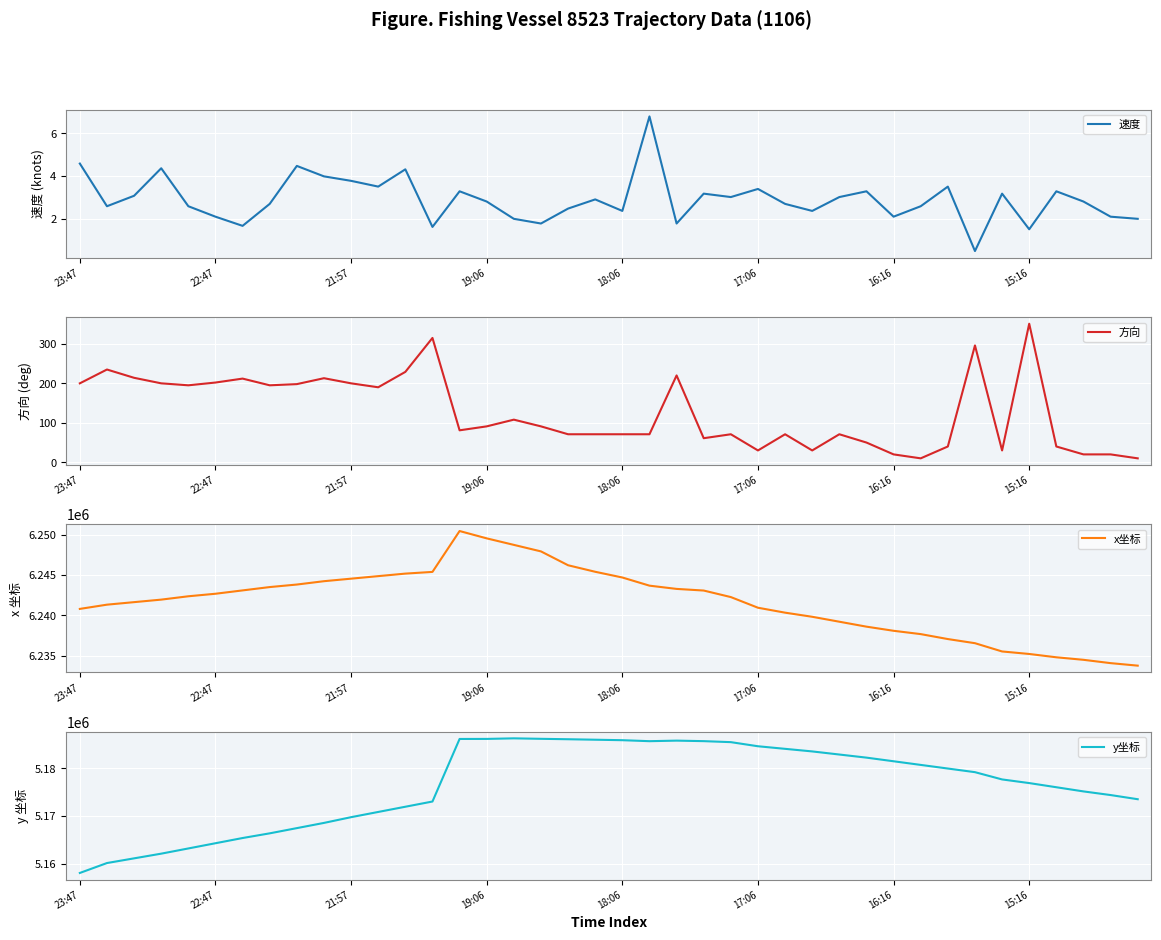

True or false: x坐标 and 速度 intersect in this chart.

False